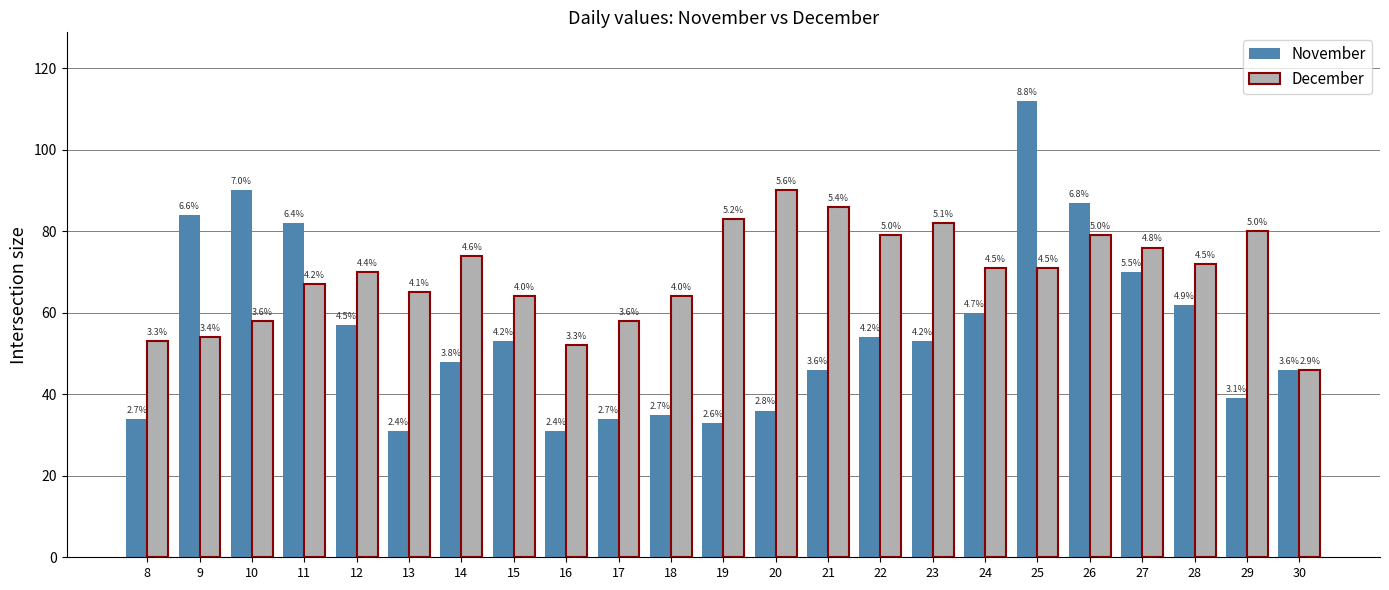

What are all the series names shown in the legend?

November, December